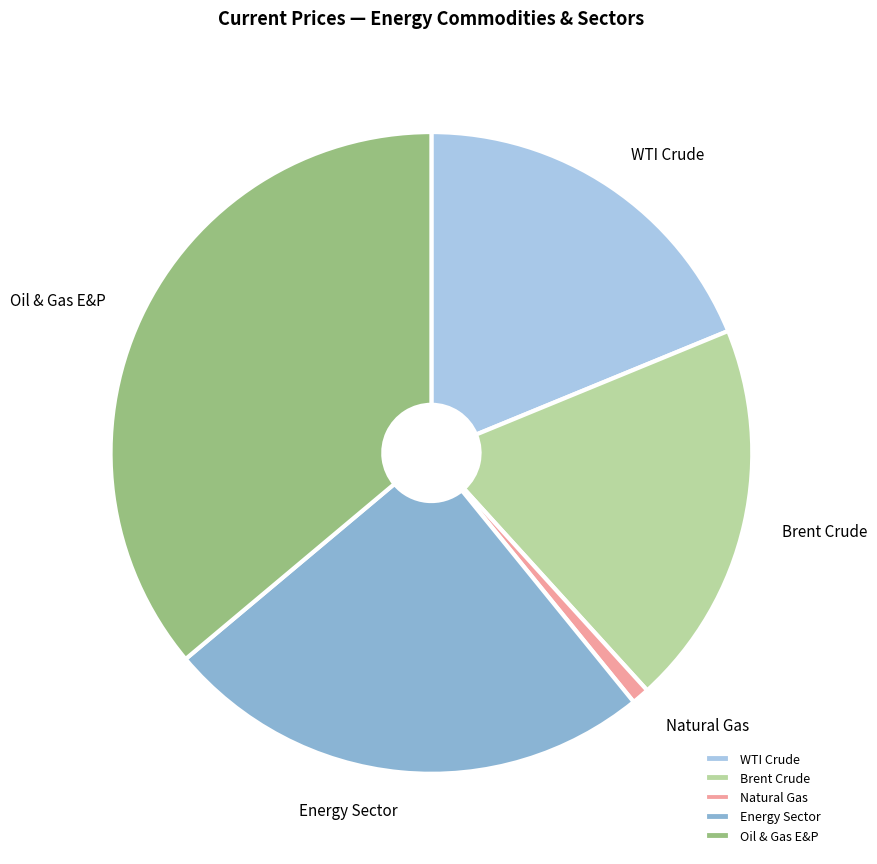

Approximately how many times larger is the value at Energy Sector compared to Natural Gas?

28.1